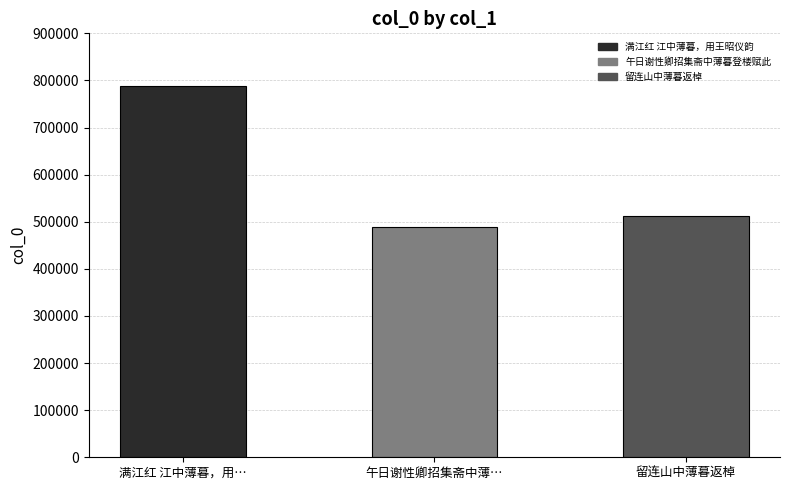

At which label is the value closest to 638526?

留连山中薄暮返棹